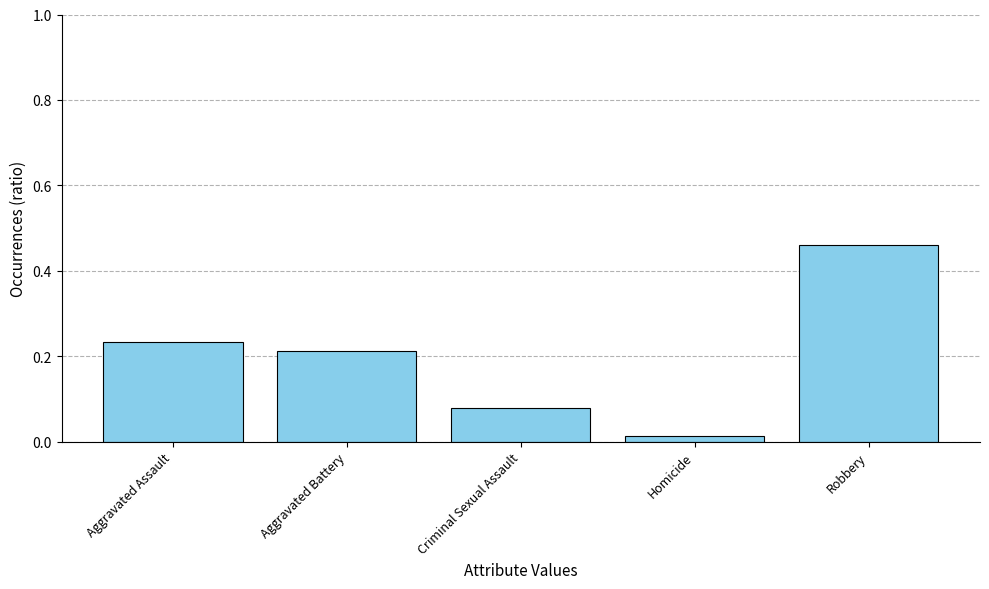

Rank the categories by value from lowest to highest.

Homicide, Criminal Sexual Assault, Aggravated Battery, Aggravated Assault, Robbery